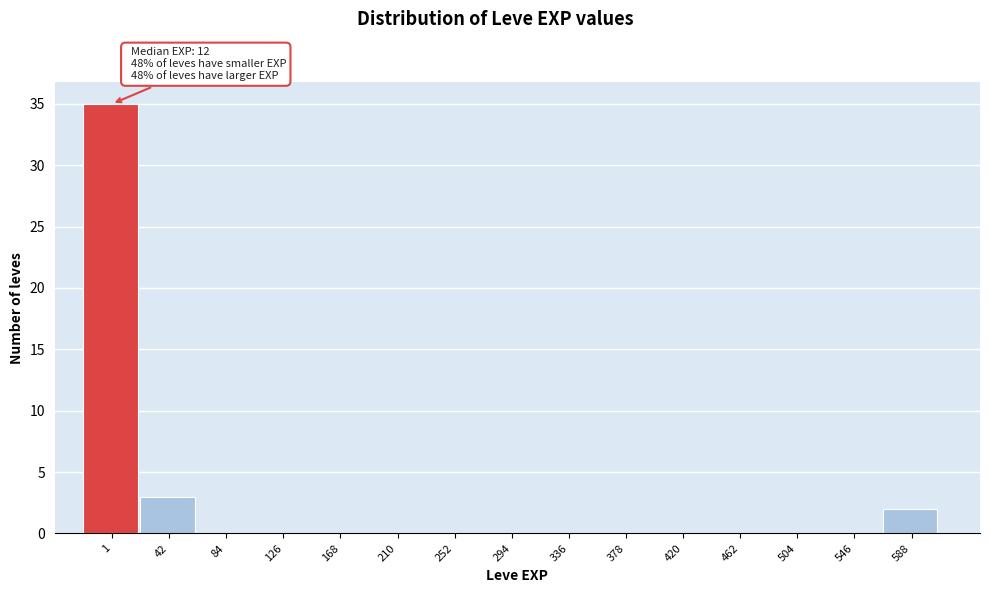

Reading left to right, what are all the values shown in this chart?

1=35	42=3	84=0	126=0	168=0	210=0	252=0	294=0	336=0	378=0	420=0	462=0	504=0	546=0	588=2